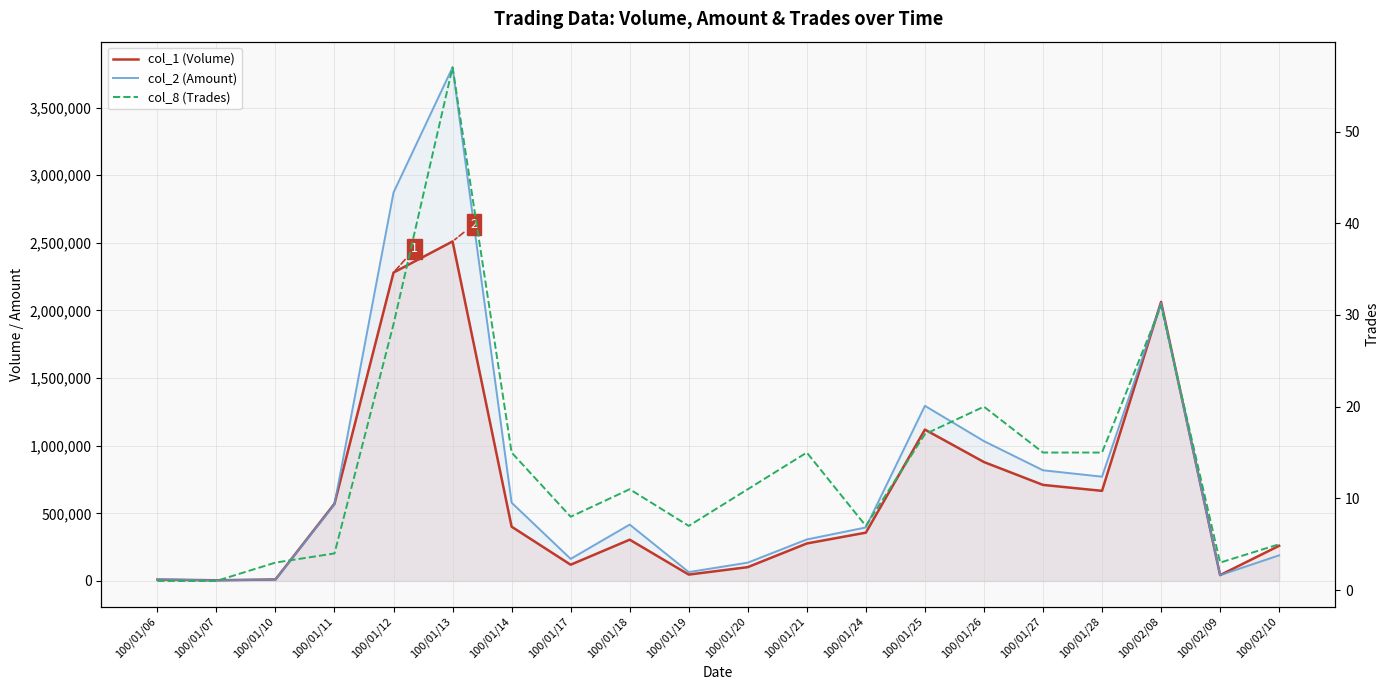

Which series has the largest range (max minus min)?

col_2 (Amount)